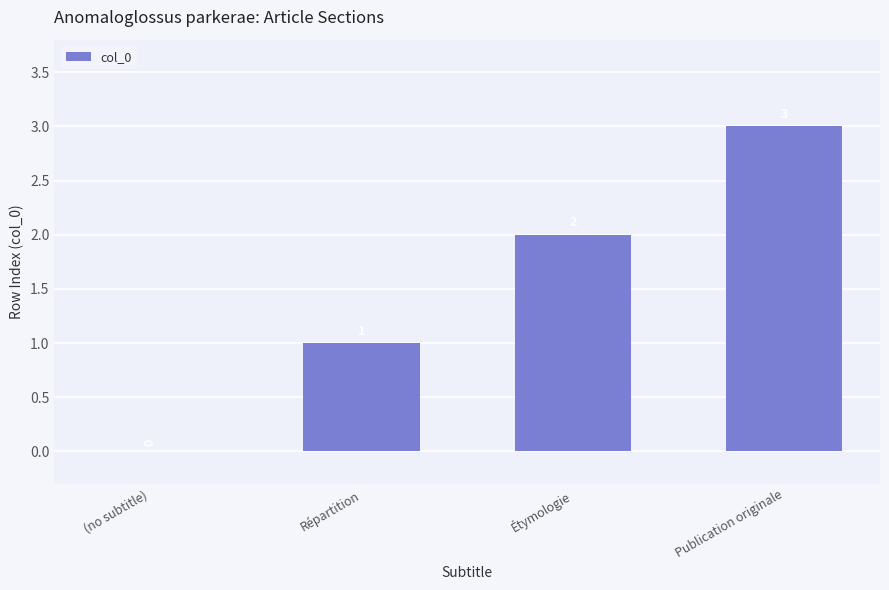

What is the change in value from (no subtitle) to Étymologie?

+2